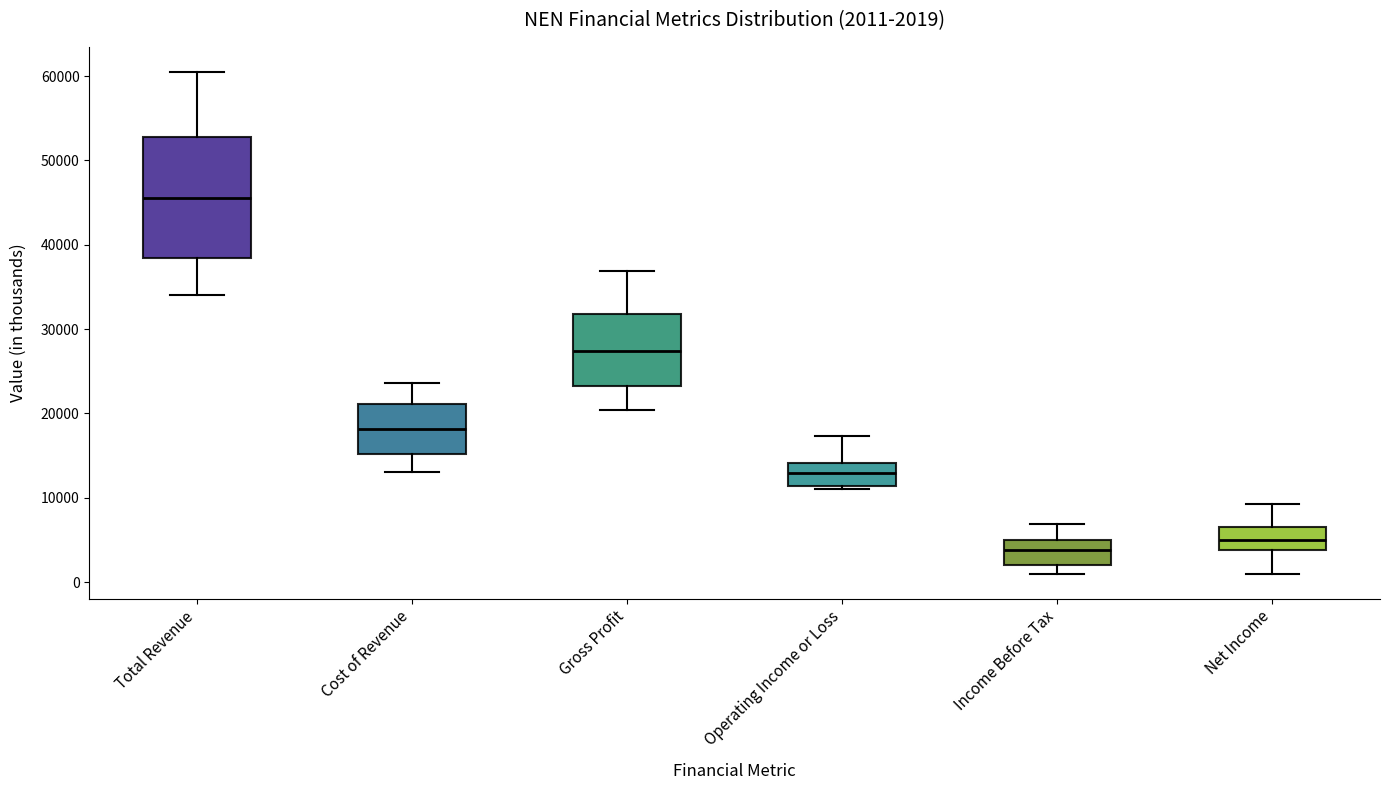

Which box has the lowest median line?

Income Before Tax